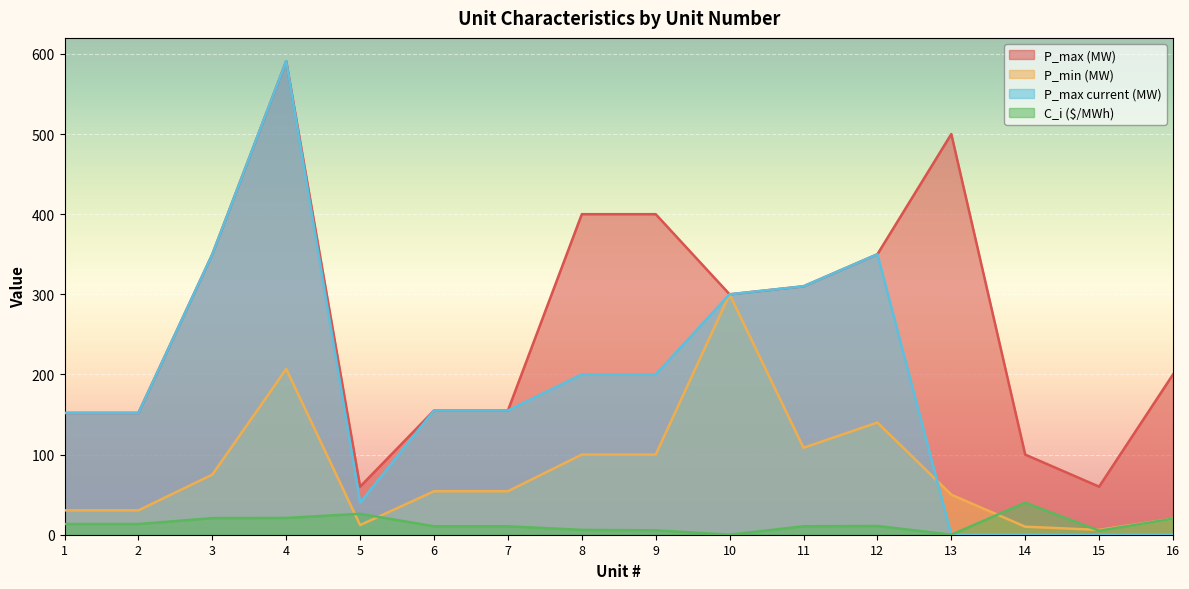

Which series has the largest total across all categories?

P_max (MW)